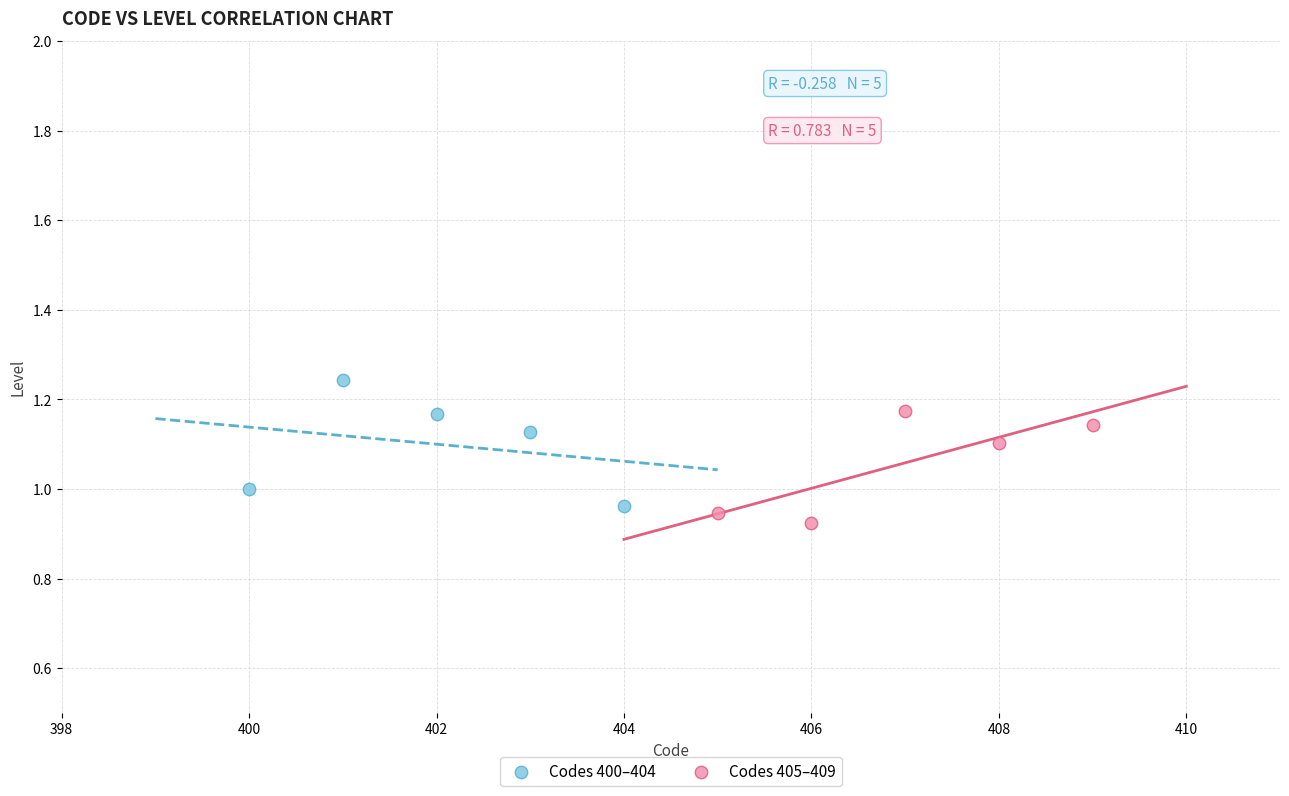

Which series contains the highest Y value?

Codes 400–404